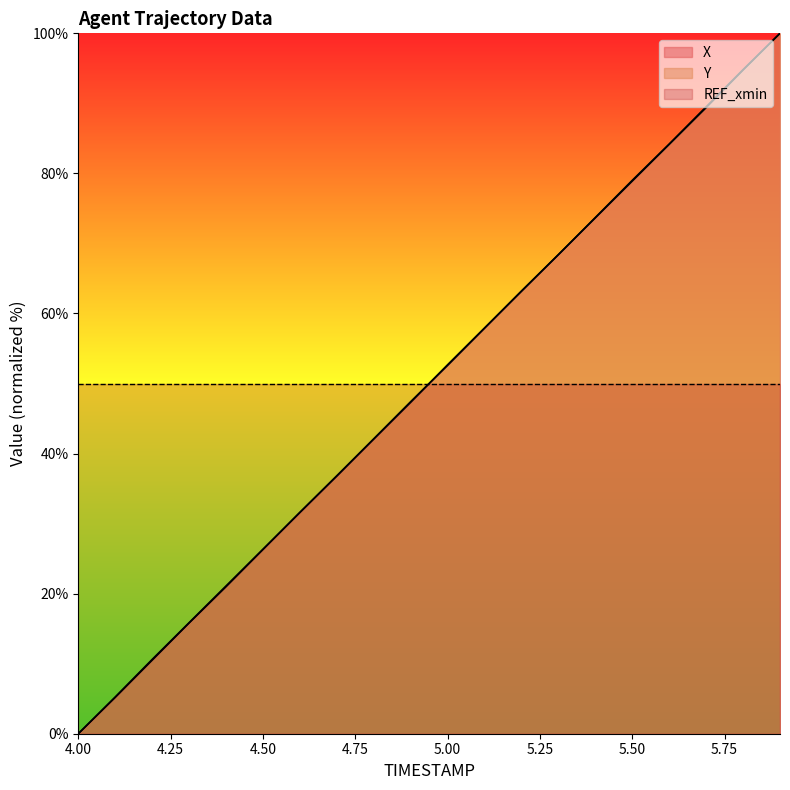

Reading left to right, list all the values displayed in this chart.

X: 4.0=0.0	4.1=5.2	4.2=10.6	4.3=15.9	4.4=21.1	4.5=26.3	4.6=31.6	4.7=36.8	4.8=42.1	4.9=47.3	5.0=52.7	5.1=57.9	5.2=63.2	5.3=68.4	5.4=73.7	5.5=78.9	5.6=84.1	5.7=89.4	5.8=94.8	5.9=100.0
Y: 4.0=0.0	4.1=5.2	4.2=10.5	4.3=15.8	4.4=21.0	4.5=26.3	4.6=31.6	4.7=36.8	4.8=42.1	4.9=47.4	5.0=52.6	5.1=57.9	5.2=63.2	5.3=68.4	5.4=73.7	5.5=79.0	5.6=84.2	5.7=89.5	5.8=94.8	5.9=100.0